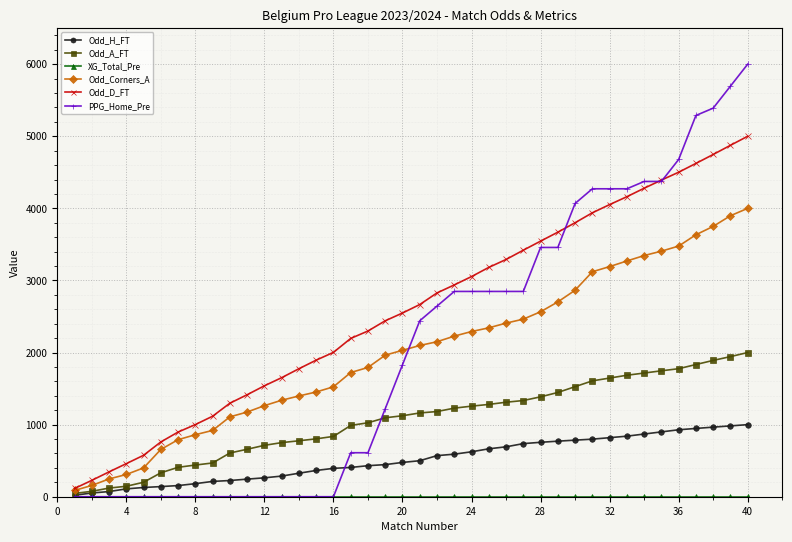

Which series has the widest spread of values?

PPG_Home_Pre